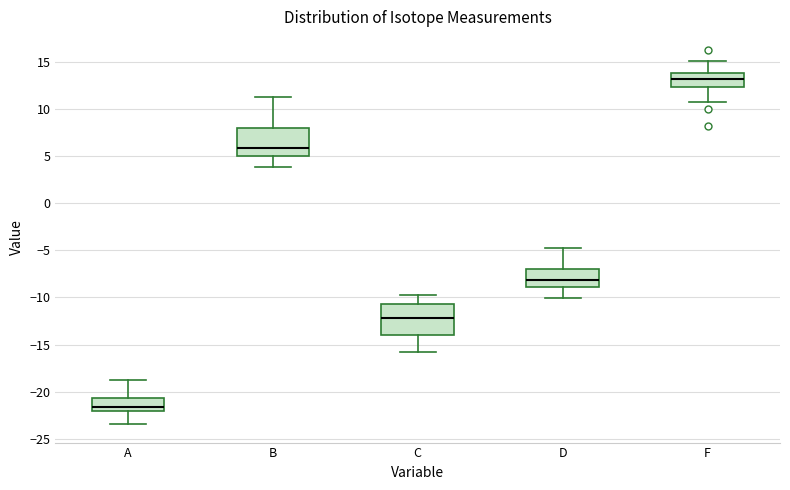

Where does the upper whisker of the box for B end on the y-axis? The values are not printed on the chart, so give them approximately, as read against the axis.

11.0